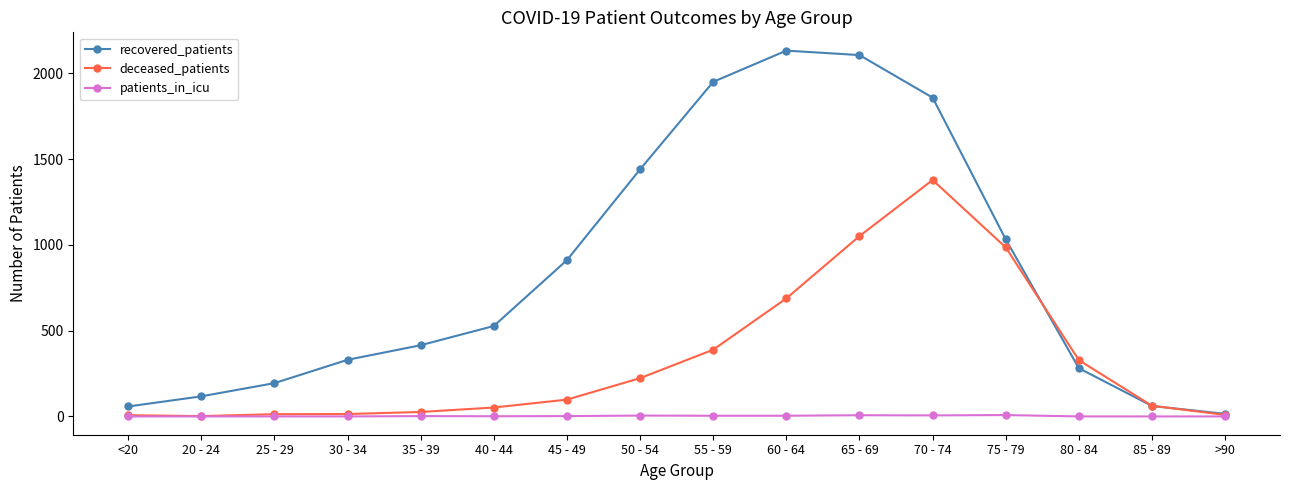

True or false: recovered_patients and deceased_patients cross at least once.

True